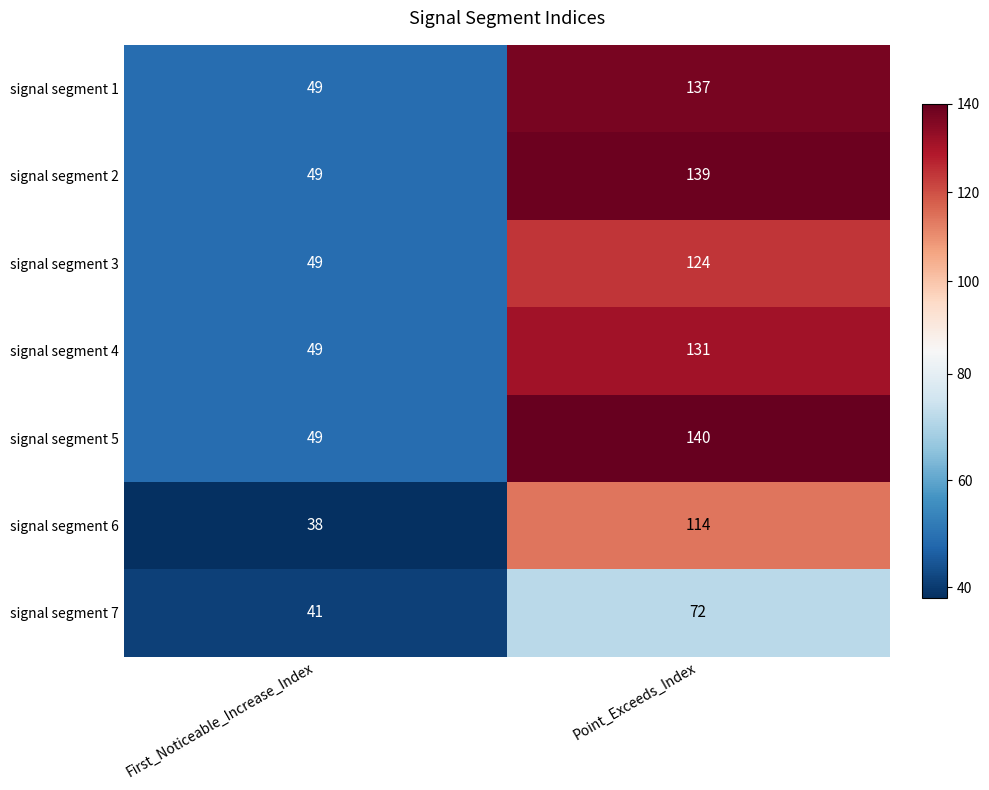

Which label corresponds to the smallest value in the chart?

First_Noticeable_Increase_Index